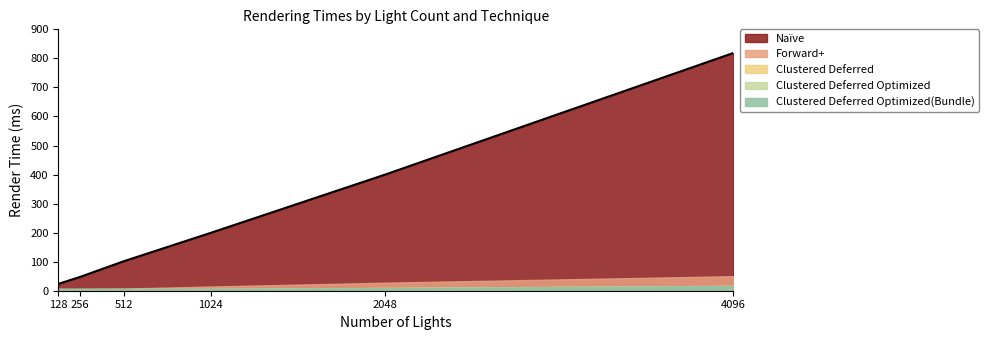

Reading right to left, list all the values displayed in this chart.

Naïve: 818.6	399.7	199.3	101.4	47.6	23.5
Forward+: 50.1	27.6	14.5	7.2	6.0	6.0
Clustered Deferred: 16.7	9.4	6.1	6.0	6.0	6.0
Clustered Deferred Optimized: 16.6	9.3	6.0	6.0	6.0	6.0
Clustered Deferred Optimized(Bundle): 15.9	8.9	6.0	6.0	6.0	6.0